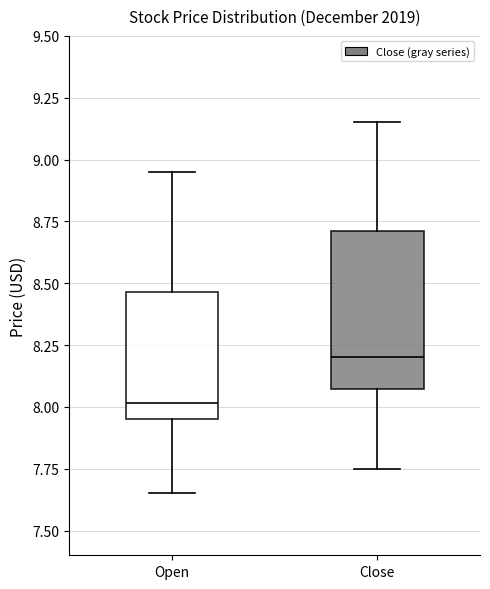

Where is the upper edge of the box for Close on the y-axis? The values are not printed on the chart, so give them approximately, as read against the axis.

8.70